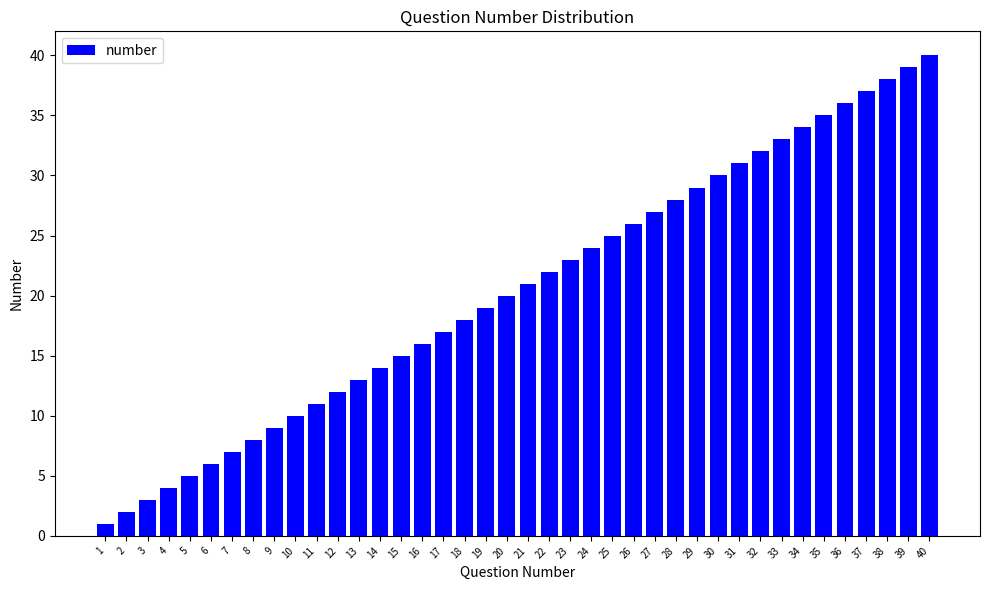

What is the value of the 4th bar from the left?

4